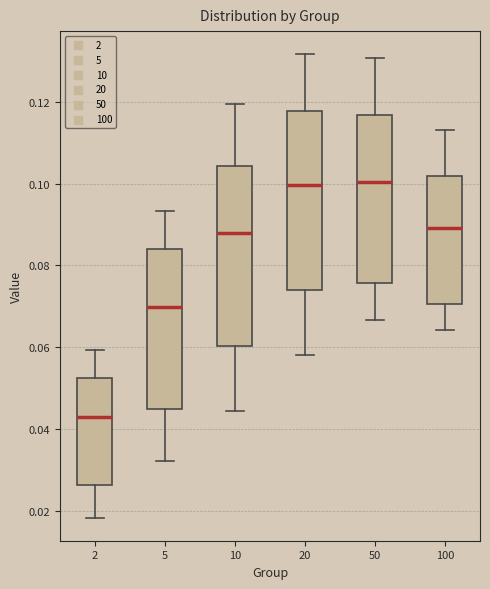

Reading left to right, transcribe this box plot: for each box, give where its median line is, the range the box spans, and where its two whiskers end, as read against the y-axis. The values are not printed on the chart, so give them approximately, as read against the axis.

2: median 0.042, box 0.026 to 0.052, whiskers 0.018 to 0.060
5: median 0.070, box 0.044 to 0.084, whiskers 0.032 to 0.094
10: median 0.088, box 0.060 to 0.104, whiskers 0.044 to 0.120
20: median 0.100, box 0.074 to 0.118, whiskers 0.058 to 0.132
50: median 0.100, box 0.076 to 0.116, whiskers 0.066 to 0.130
100: median 0.090, box 0.070 to 0.102, whiskers 0.064 to 0.114